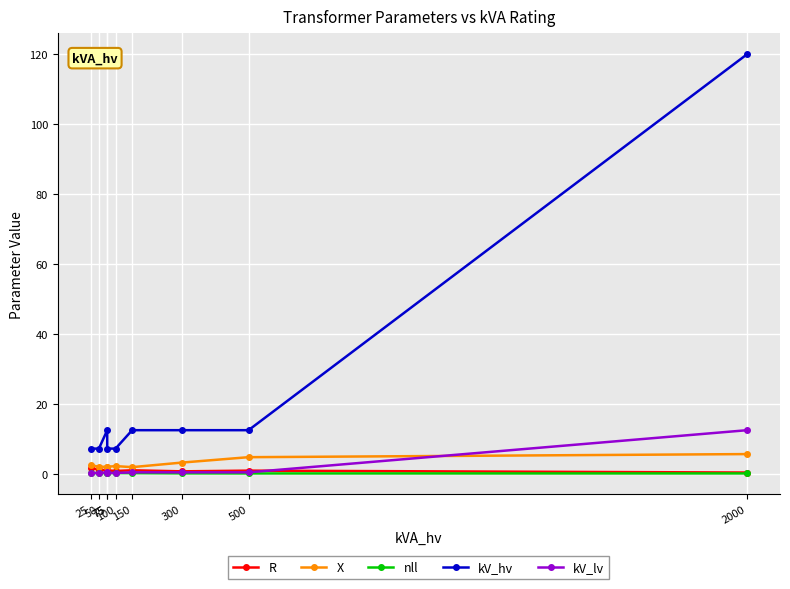

How many series are shown in this chart?

5